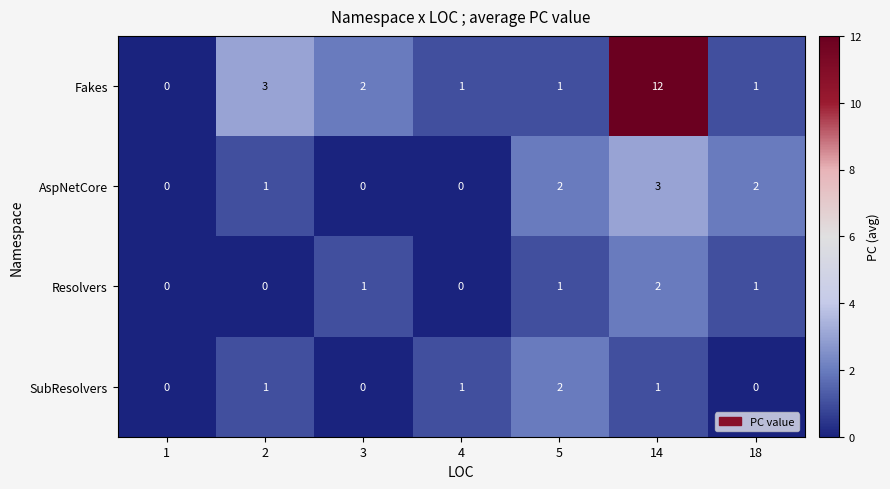

How many distinct data groups are displayed?

4